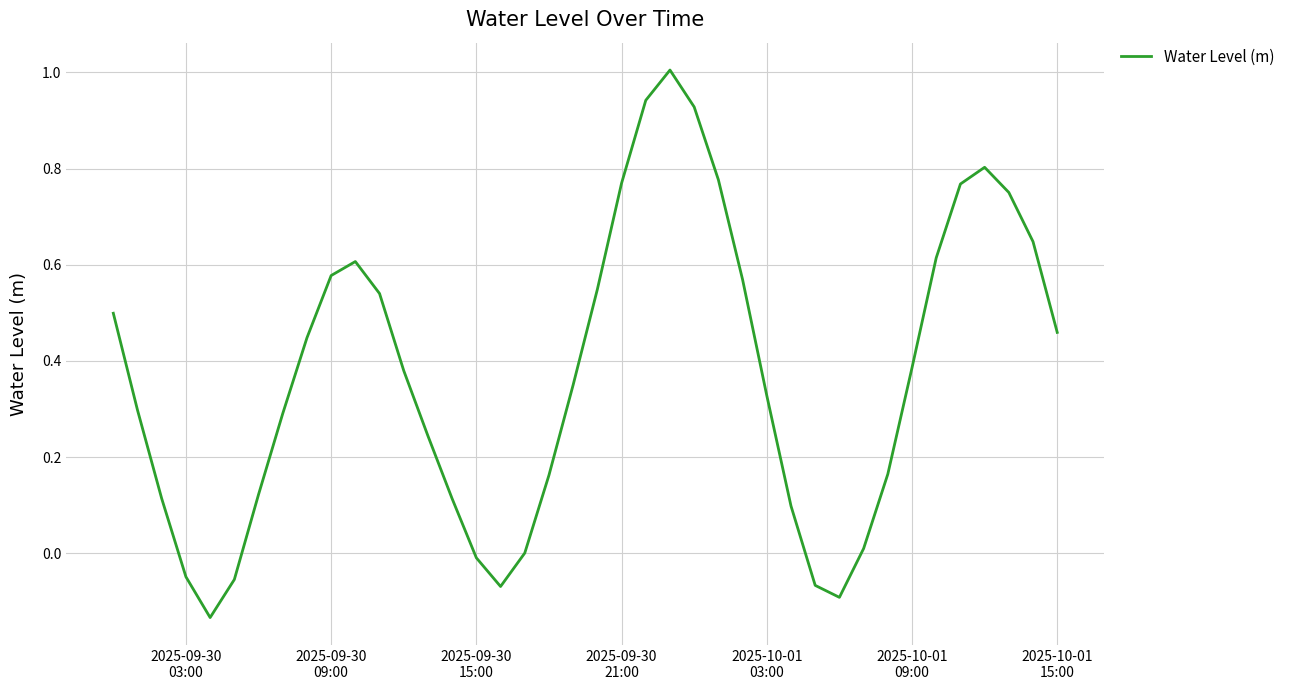

What is the difference between the maximum and minimum values?

1.1